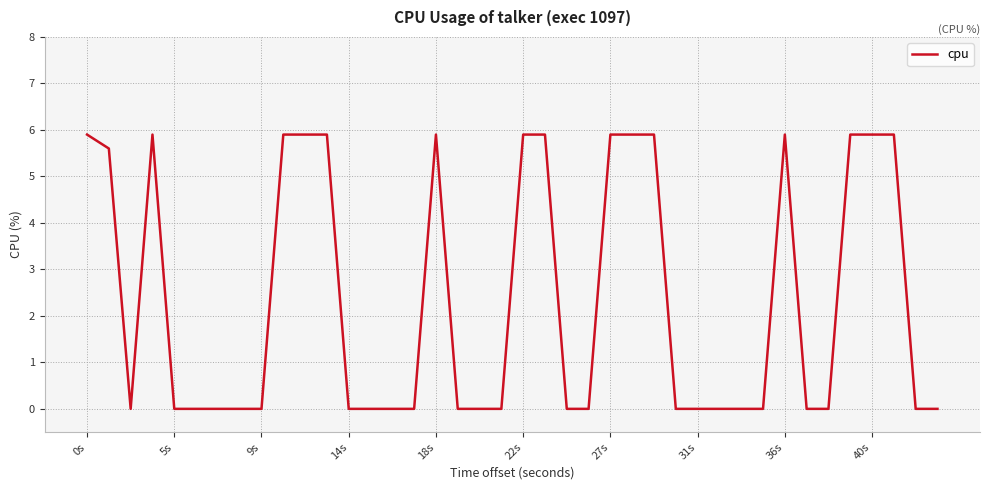

Reading right to left, list all the values displayed in this chart.

0.0	0.0	5.9	5.9	5.9	0.0	0.0	5.9	0.0	0.0	0.0	0.0	0.0	5.9	5.9	5.9	0.0	0.0	5.9	5.9	0.0	0.0	0.0	5.9	0.0	0.0	0.0	0.0	5.9	5.9	5.9	0.0	0.0	0.0	0.0	0.0	5.9	0.0	5.6	5.9